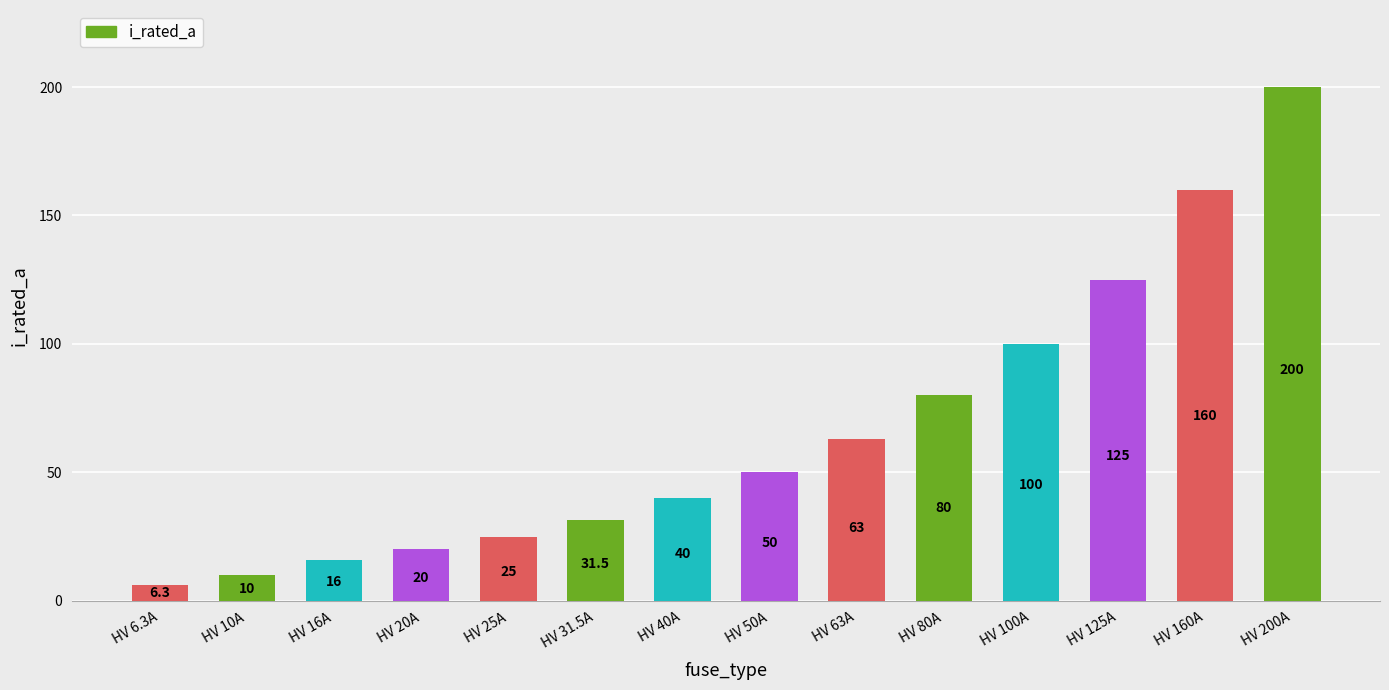

What is the label of the 14th bar from the left?

HV 200A